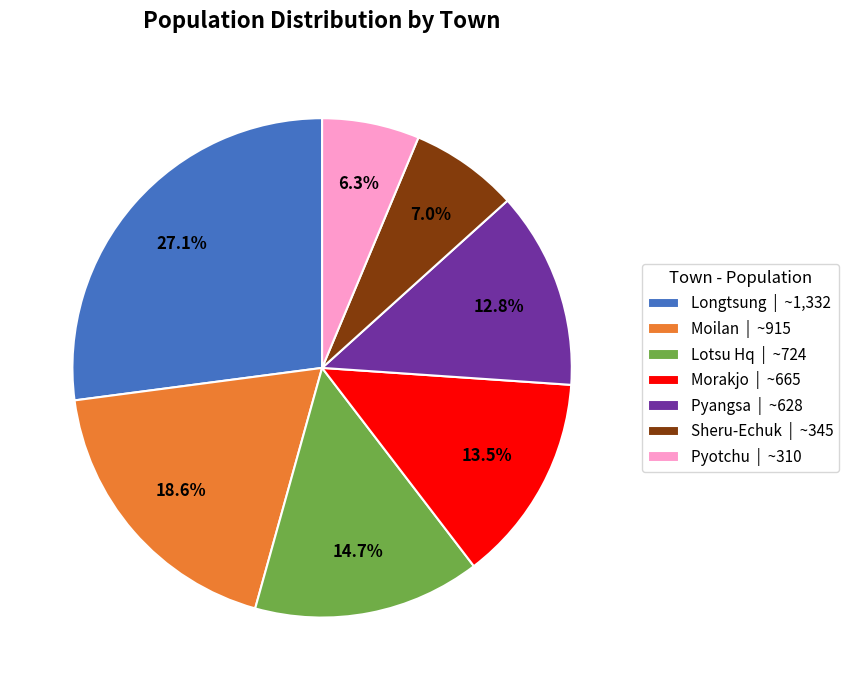

Approximately how many times larger is the value at Pyotchu compared to Morakjo?

0.5